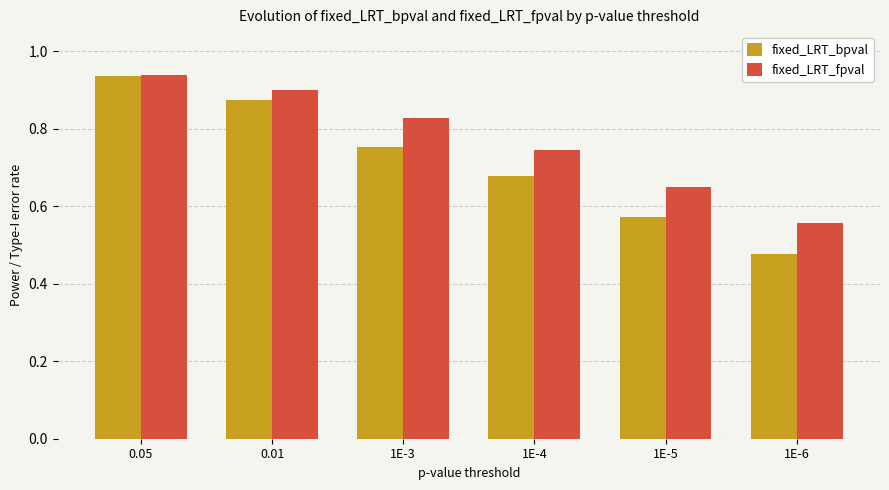

What are all the series names shown in the legend?

fixed_LRT_bpval, fixed_LRT_fpval